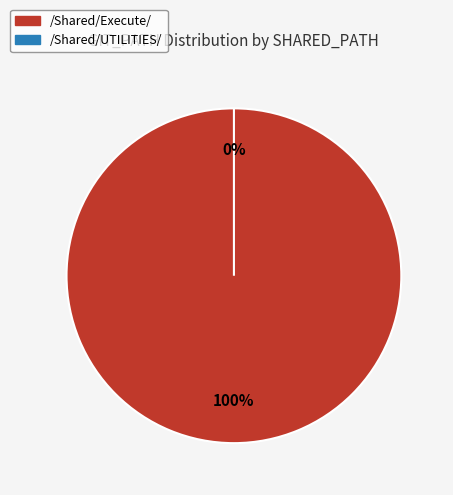

True or false: /Shared/Execute/ accounts for 100% of the total.

True